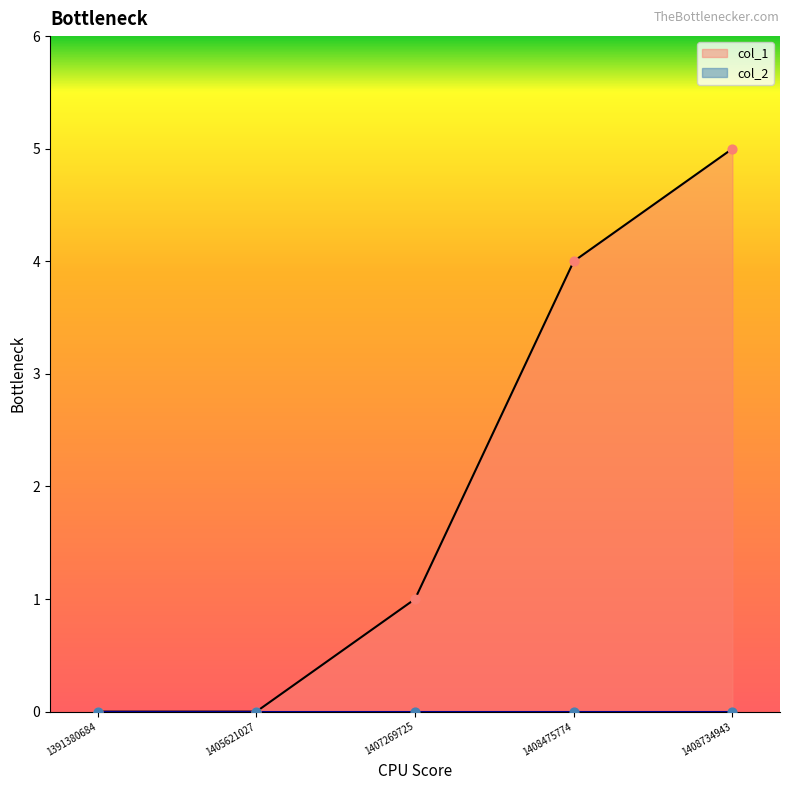

Between 1408475774 and 1408734943, which is larger?

1408734943